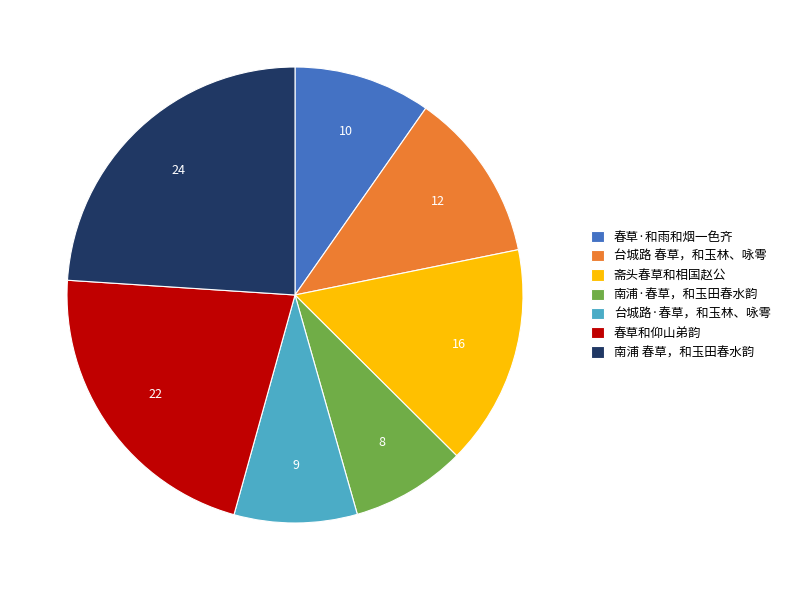

Does any single category account for the majority?

No